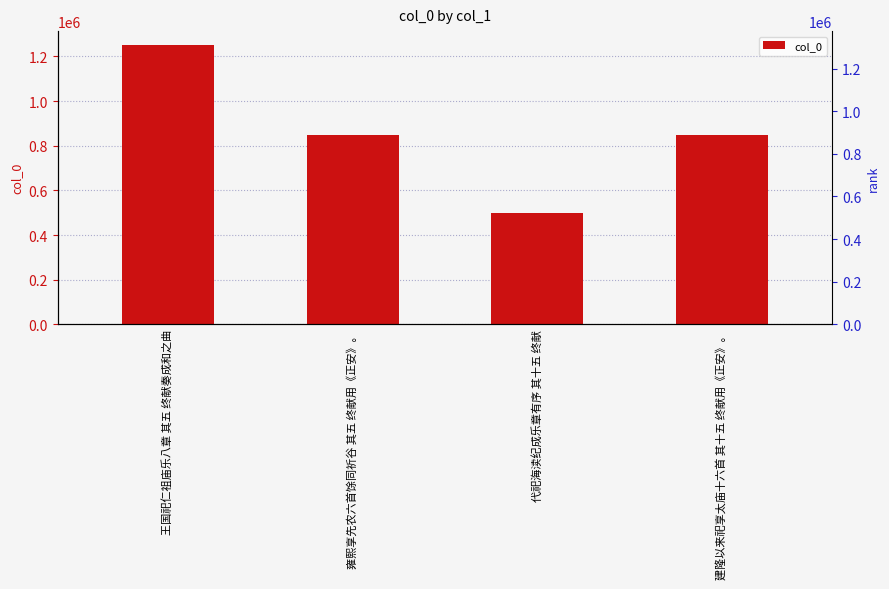

At which label does the data first exceed 847995?

王国祀仁祖庙乐八章 其五 终献奏成和之曲